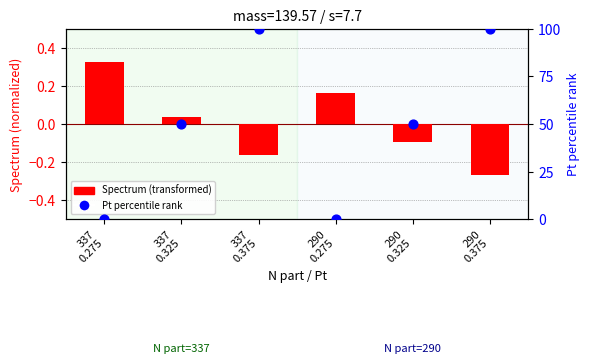

At which category is the sum across all series the highest?

337
0.375